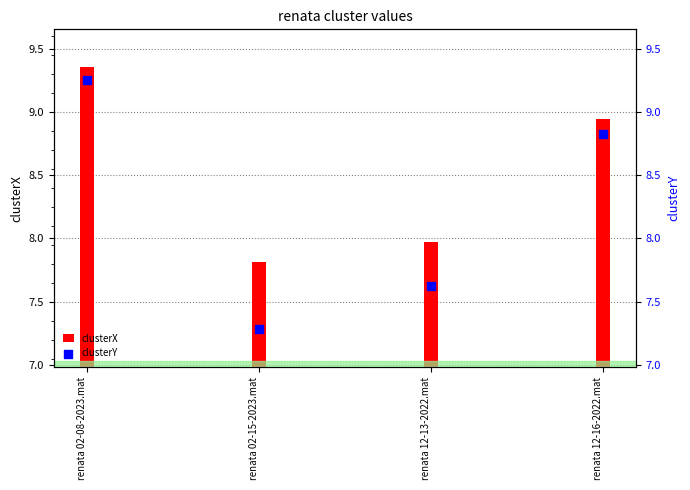

At which category is the sum across all series the highest?

renata 02-08-2023.mat